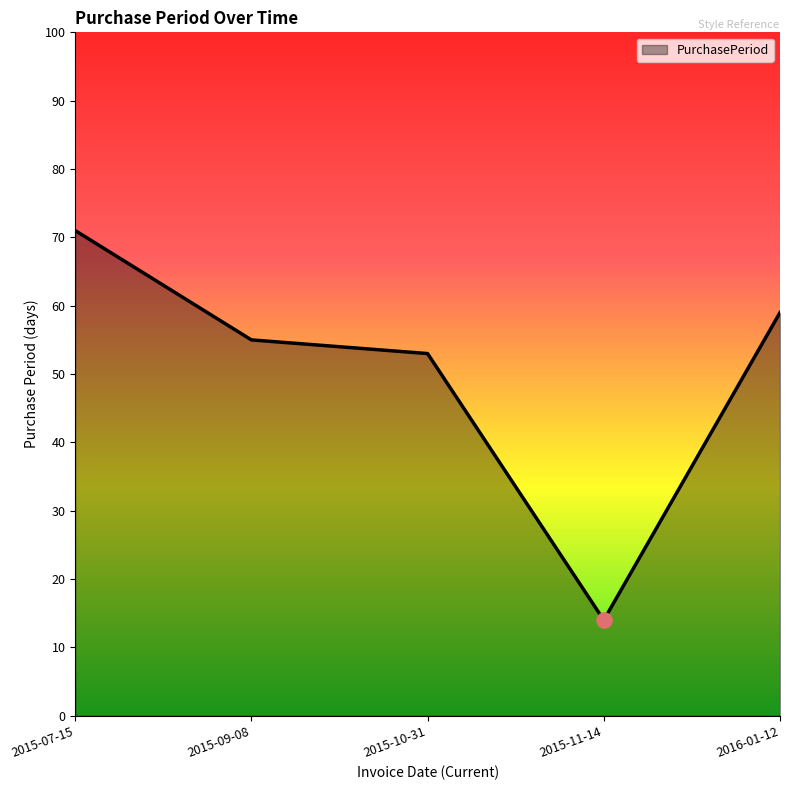

Between 2015-07-15 and 2015-09-08, which is larger?

2015-07-15